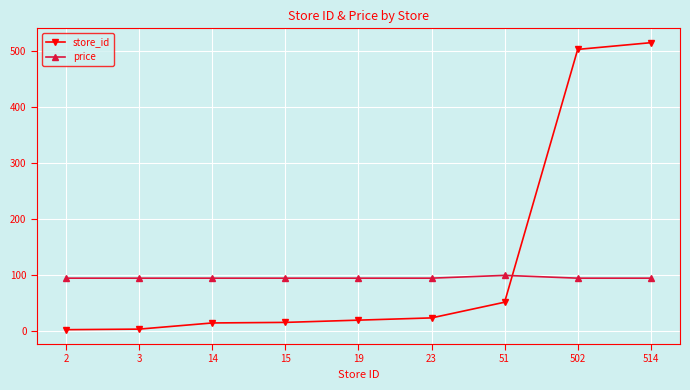

Rank the series by their average value, from highest to lowest.

store_id, price